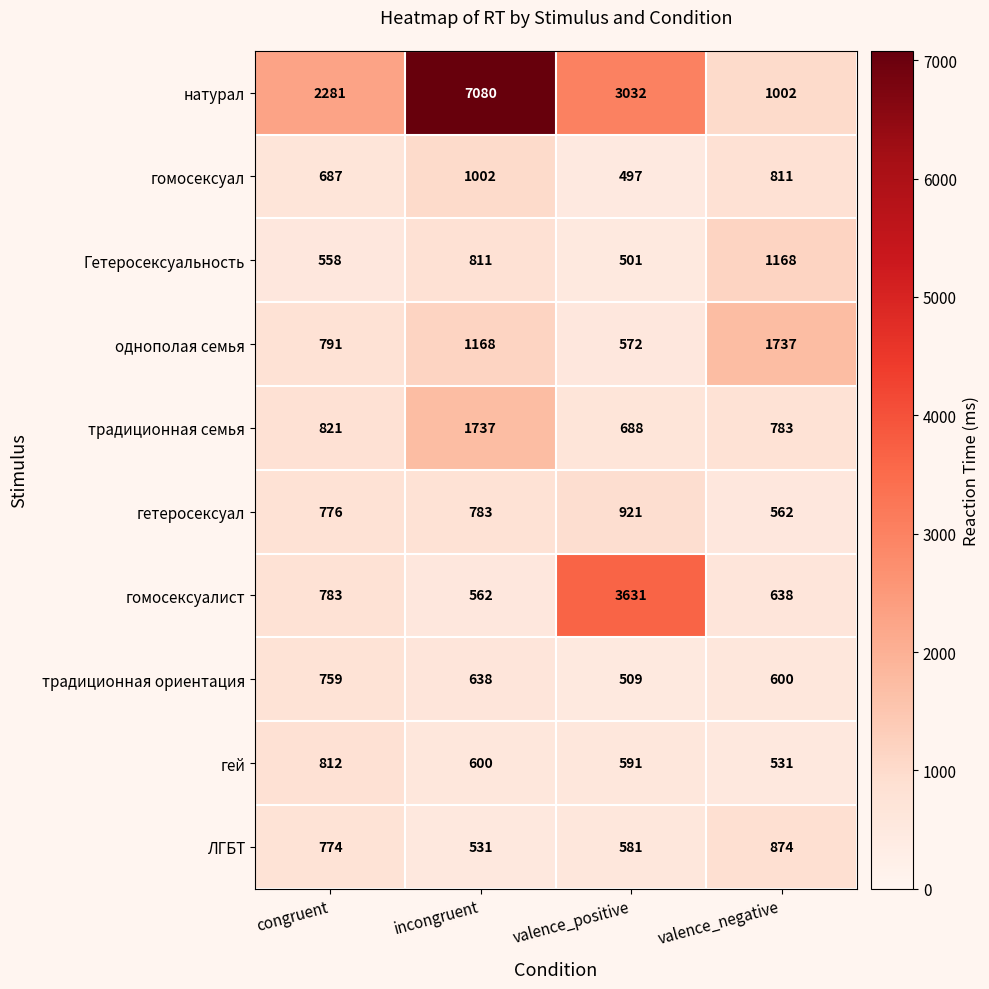

The гомосексуал series shows 1314 at valence_negative. True or false?

False